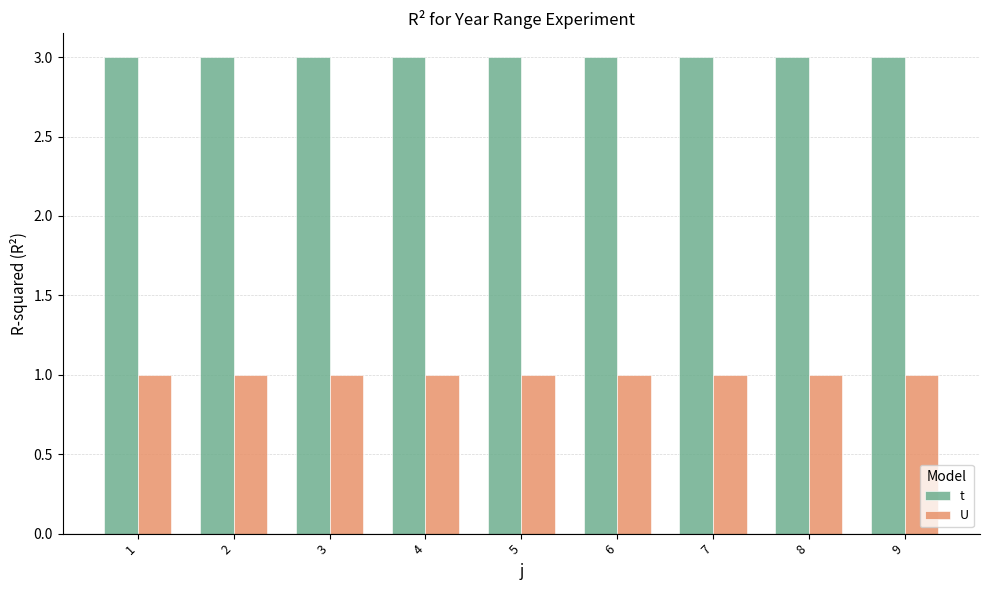

What are all the series names shown in the legend?

t, U